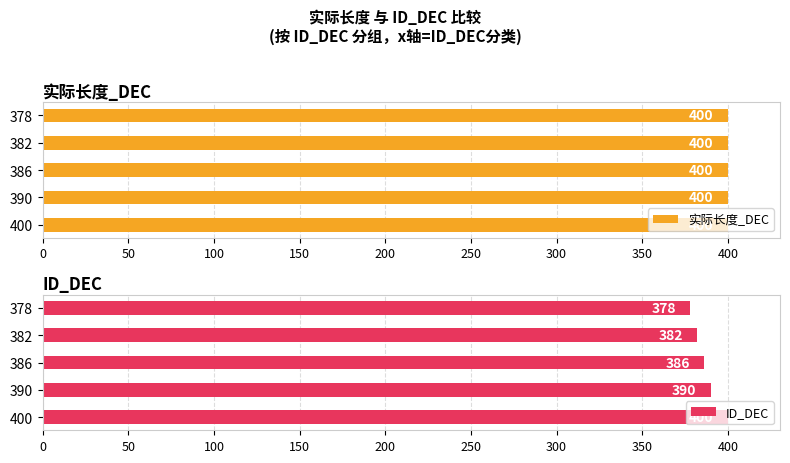

What are all the series names shown in the legend?

实际长度_DEC, ID_DEC